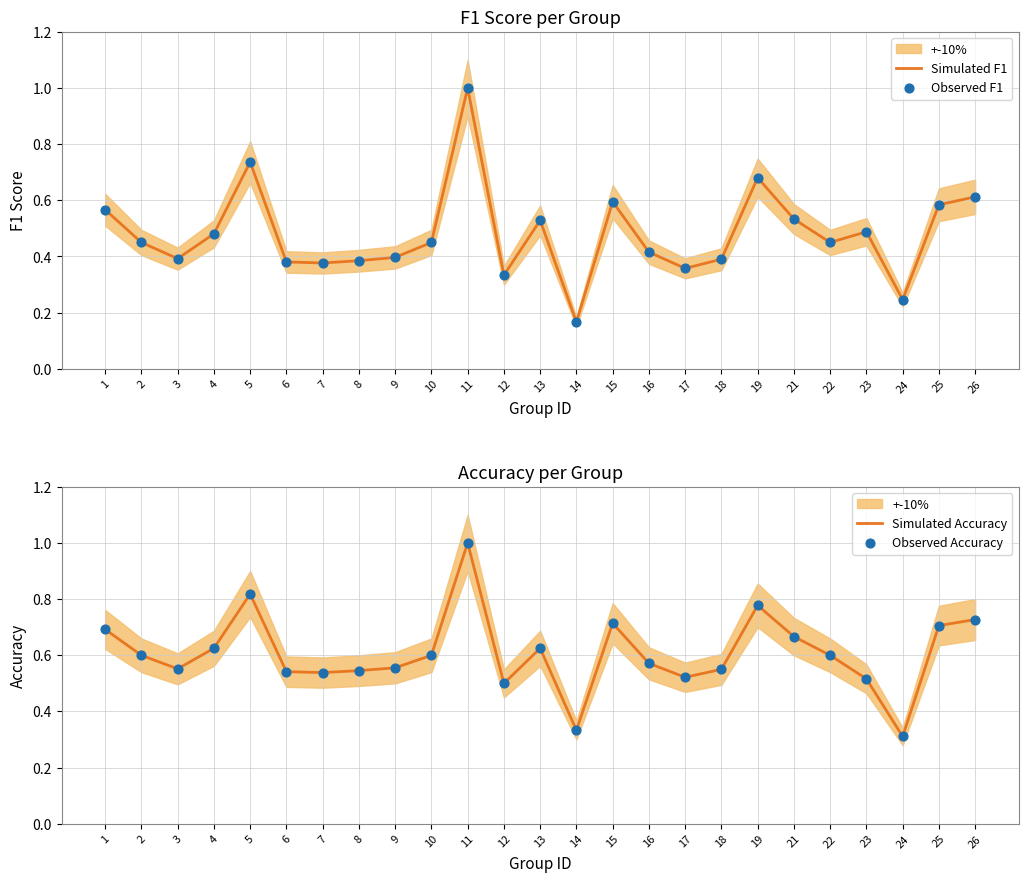

Which series has the largest total across all categories?

Simulated Accuracy